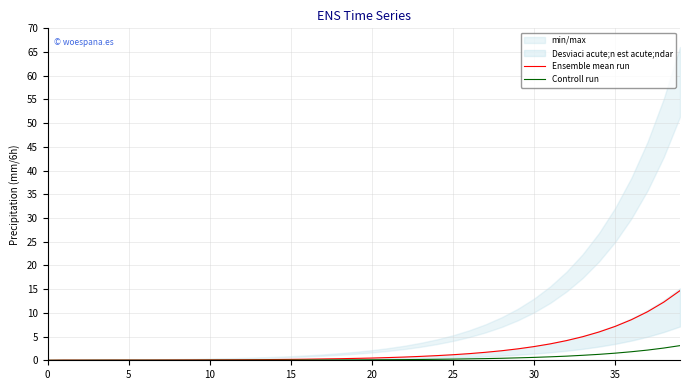

What is the highest value of the Controll run series?

3.1